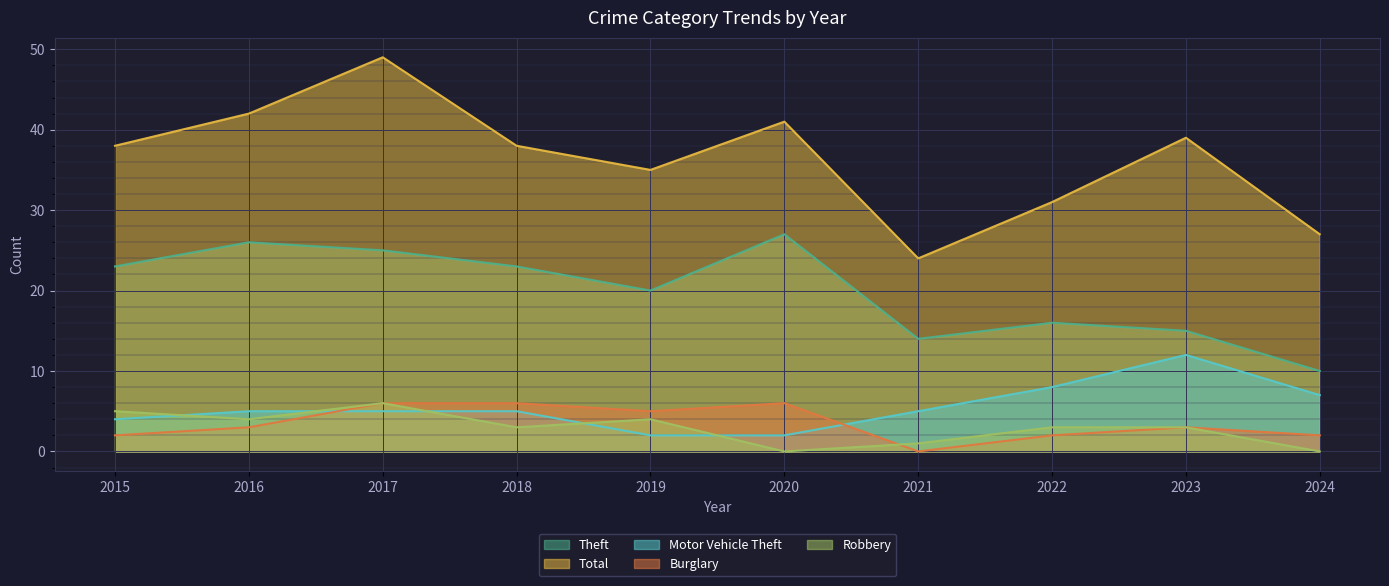

What is the maximum value for Motor Vehicle Theft?

12